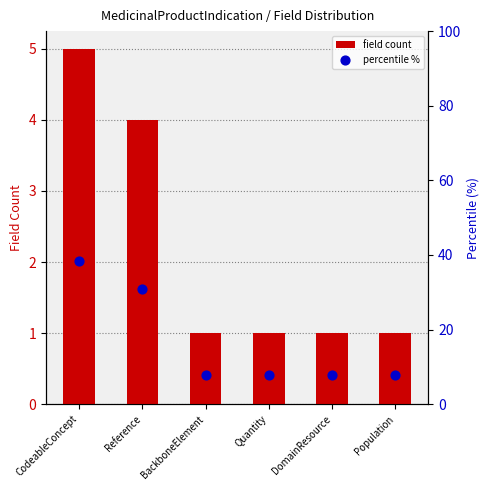

What is the total value across all series at DomainResource?

8.7